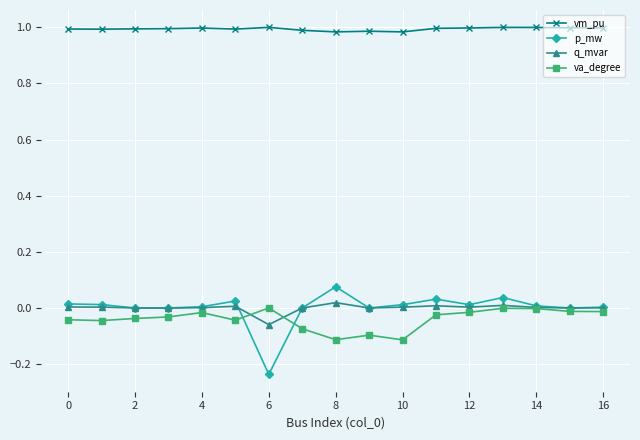

True or false: vm_pu and va_degree cross at least once.

False